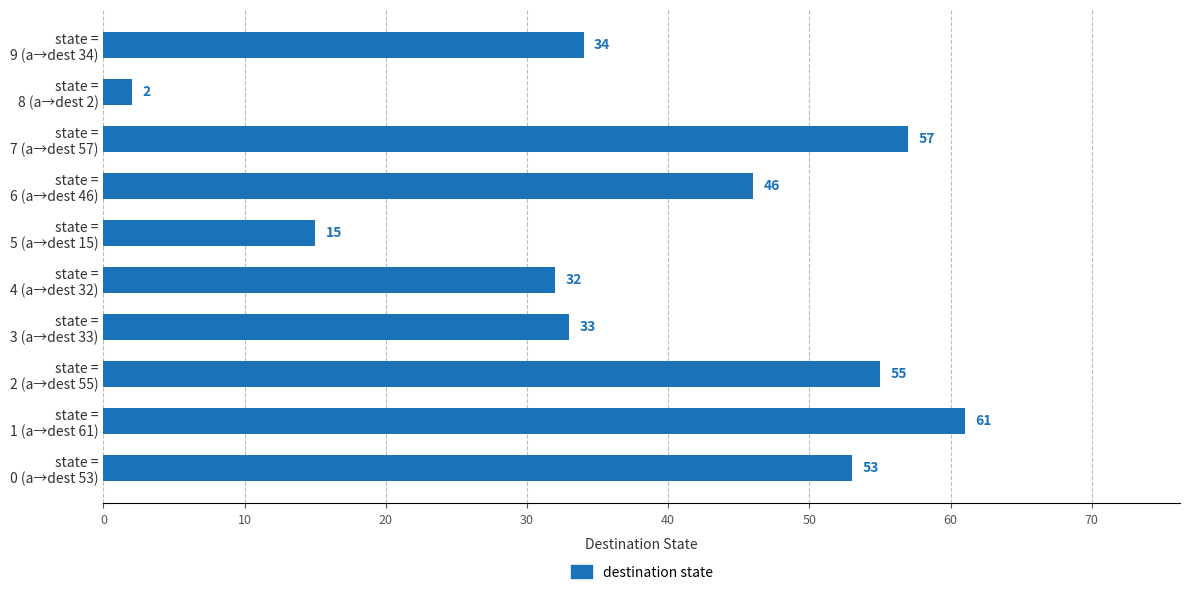

How many data points are less than 46?

5